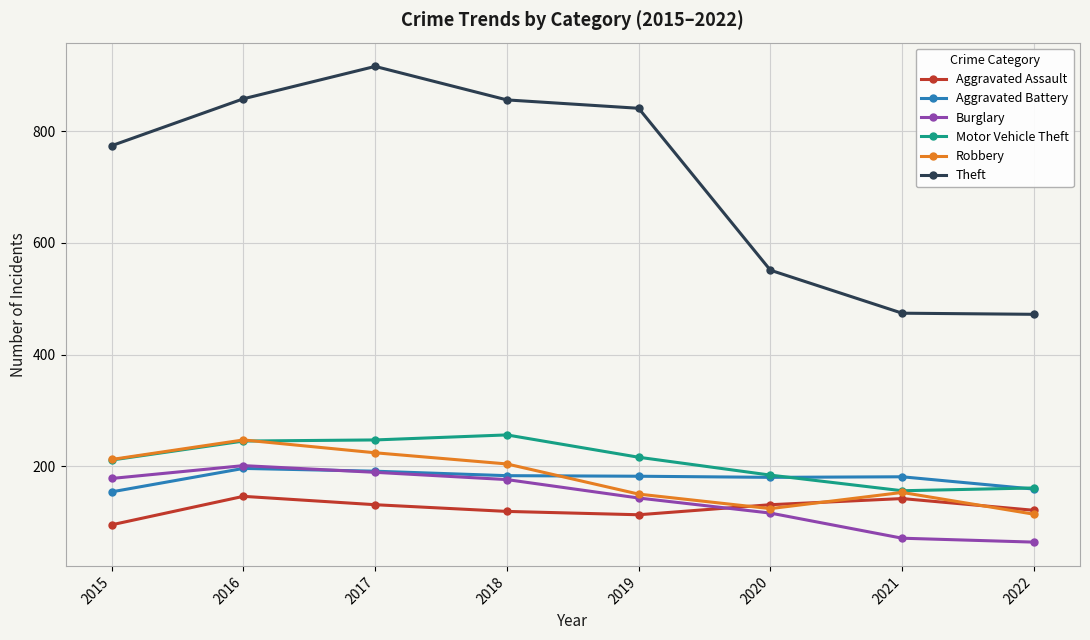

Which series has the largest total across all categories?

Theft